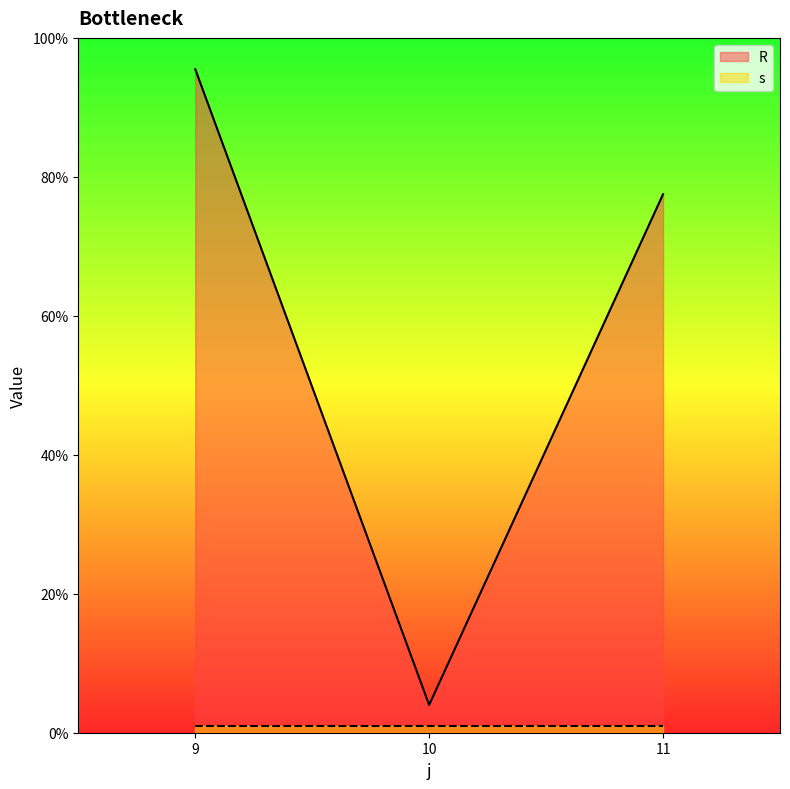

What is the change in value from 10 to 11?

+73.5